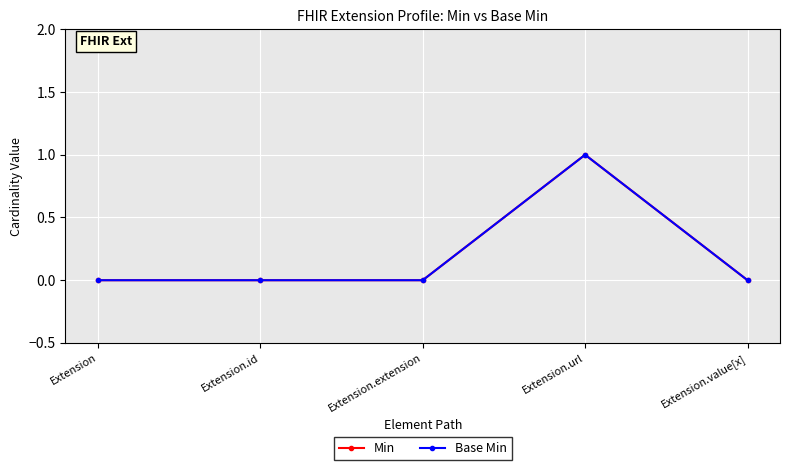

True or false: Base Min has a value of 2 at Extension.url.

False